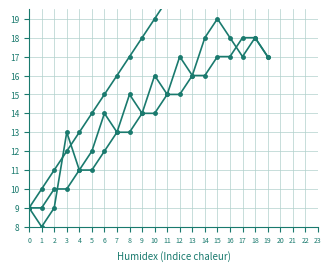

Which label corresponds to the smallest value in the chart?

1